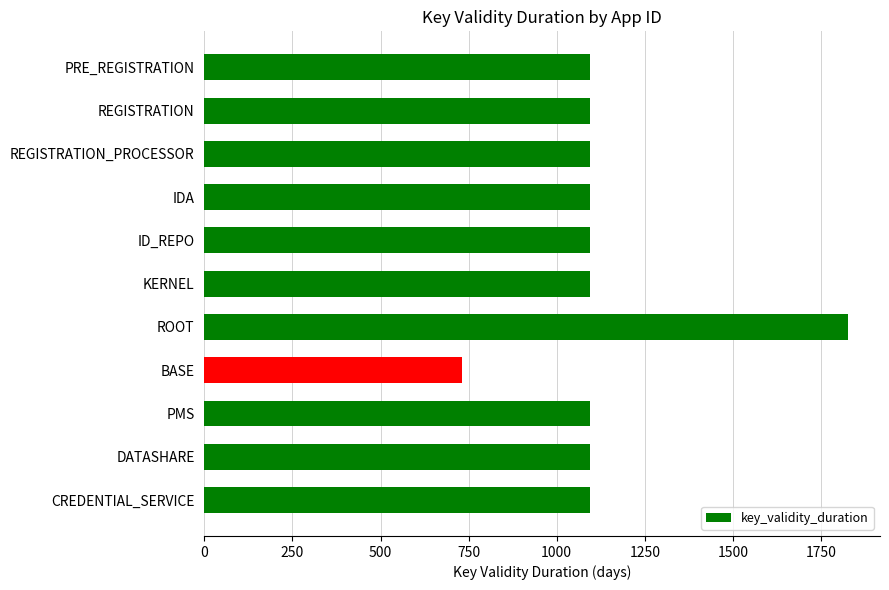

What is the approximate value at REGISTRATION_PROCESSOR, to the nearest 100?

1100